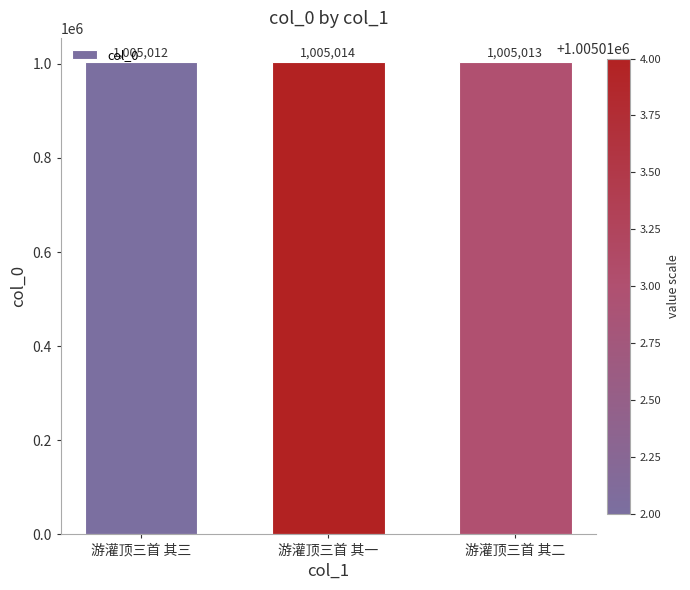

List the labels in order of value, smallest first.

游灌顶三首 其三, 游灌顶三首 其二, 游灌顶三首 其一